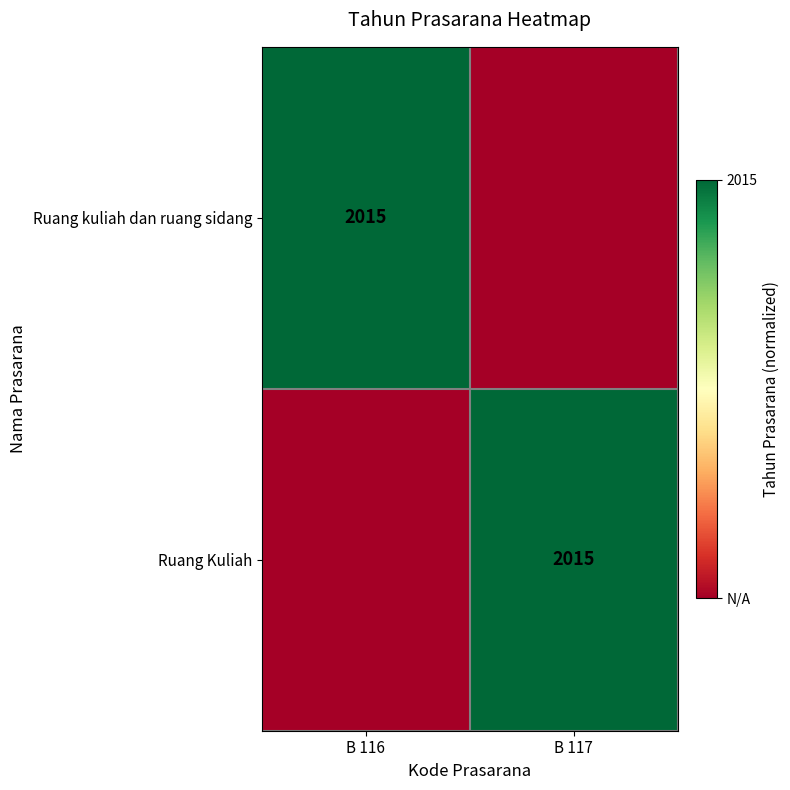

The value of Ruang kuliah dan ruang sidang at B 116 is 2. True or false?

False